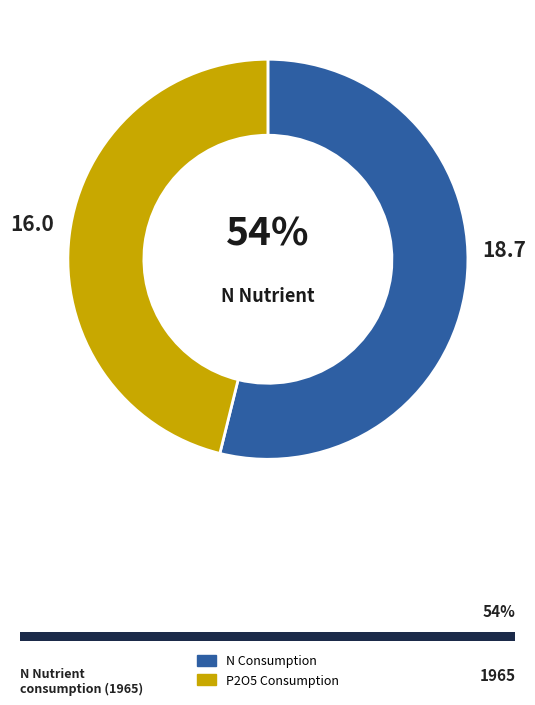

Is there any slice that represents more than half of the pie?

Yes